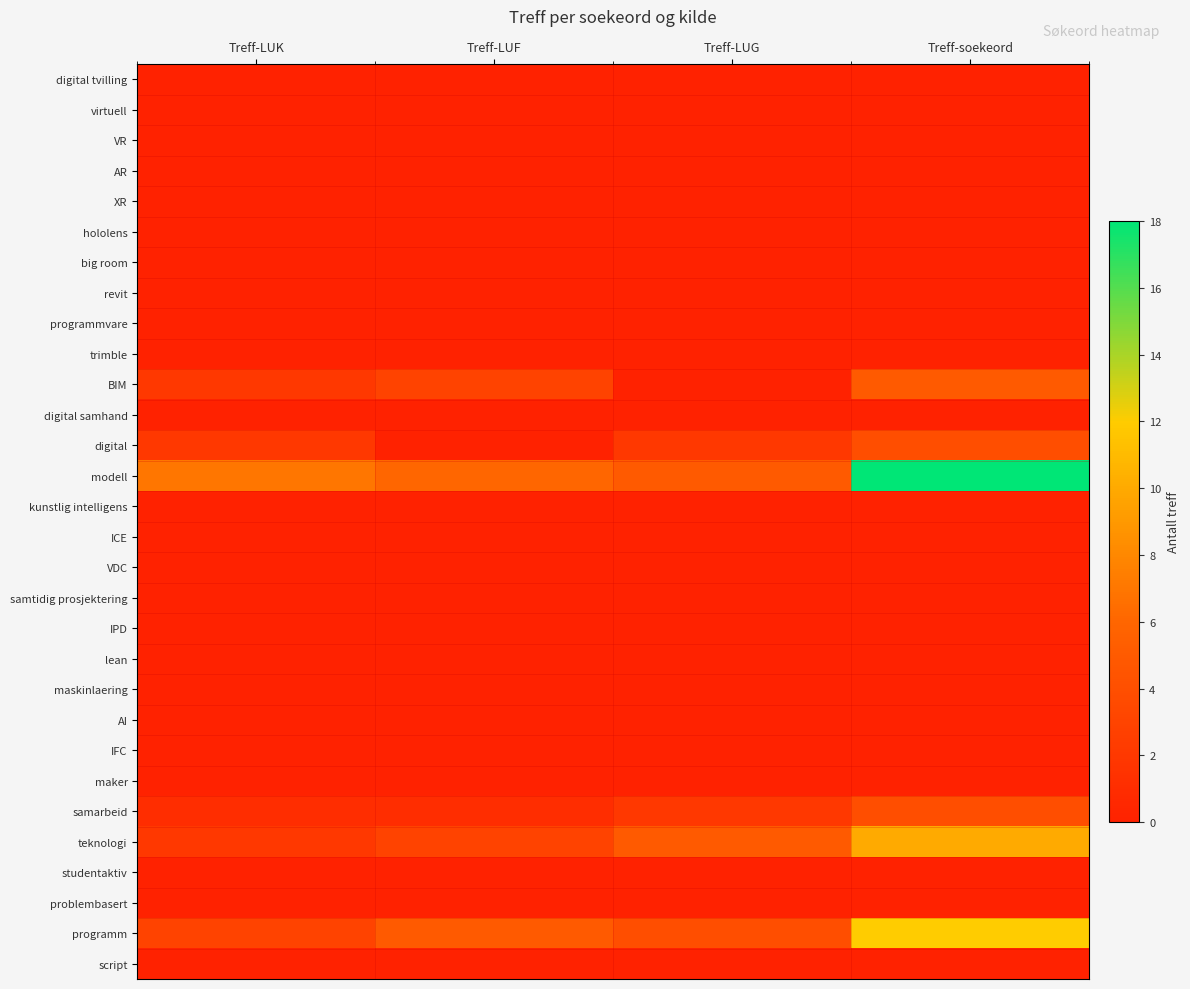

Reading right to left, what are all the values shown in this chart?

digital tvilling: Treff-soekeord=0	Treff-LUG=0	Treff-LUF=0	Treff-LUK=0
virtuell: Treff-soekeord=0	Treff-LUG=0	Treff-LUF=0	Treff-LUK=0
VR: Treff-soekeord=0	Treff-LUG=0	Treff-LUF=0	Treff-LUK=0
AR: Treff-soekeord=0	Treff-LUG=0	Treff-LUF=0	Treff-LUK=0
XR: Treff-soekeord=0	Treff-LUG=0	Treff-LUF=0	Treff-LUK=0
hololens: Treff-soekeord=0	Treff-LUG=0	Treff-LUF=0	Treff-LUK=0
big room: Treff-soekeord=0	Treff-LUG=0	Treff-LUF=0	Treff-LUK=0
revit: Treff-soekeord=0	Treff-LUG=0	Treff-LUF=0	Treff-LUK=0
programmvare: Treff-soekeord=0	Treff-LUG=0	Treff-LUF=0	Treff-LUK=0
trimble: Treff-soekeord=0	Treff-LUG=0	Treff-LUF=0	Treff-LUK=0
BIM: Treff-soekeord=5	Treff-LUG=0	Treff-LUF=3	Treff-LUK=2
digital samhand: Treff-soekeord=0	Treff-LUG=0	Treff-LUF=0	Treff-LUK=0
digital: Treff-soekeord=4	Treff-LUG=2	Treff-LUF=0	Treff-LUK=2
modell: Treff-soekeord=18	Treff-LUG=5	Treff-LUF=6	Treff-LUK=7
kunstlig intelligens: Treff-soekeord=0	Treff-LUG=0	Treff-LUF=0	Treff-LUK=0
ICE: Treff-soekeord=0	Treff-LUG=0	Treff-LUF=0	Treff-LUK=0
VDC: Treff-soekeord=0	Treff-LUG=0	Treff-LUF=0	Treff-LUK=0
samtidig prosjektering: Treff-soekeord=0	Treff-LUG=0	Treff-LUF=0	Treff-LUK=0
IPD: Treff-soekeord=0	Treff-LUG=0	Treff-LUF=0	Treff-LUK=0
lean: Treff-soekeord=0	Treff-LUG=0	Treff-LUF=0	Treff-LUK=0
maskinlaering: Treff-soekeord=0	Treff-LUG=0	Treff-LUF=0	Treff-LUK=0
AI: Treff-soekeord=0	Treff-LUG=0	Treff-LUF=0	Treff-LUK=0
IFC: Treff-soekeord=0	Treff-LUG=0	Treff-LUF=0	Treff-LUK=0
maker: Treff-soekeord=0	Treff-LUG=0	Treff-LUF=0	Treff-LUK=0
samarbeid: Treff-soekeord=4	Treff-LUG=2	Treff-LUF=1	Treff-LUK=1
teknologi: Treff-soekeord=10	Treff-LUG=5	Treff-LUF=3	Treff-LUK=2
studentaktiv: Treff-soekeord=0	Treff-LUG=0	Treff-LUF=0	Treff-LUK=0
problembasert: Treff-soekeord=0	Treff-LUG=0	Treff-LUF=0	Treff-LUK=0
programm: Treff-soekeord=12	Treff-LUG=4	Treff-LUF=5	Treff-LUK=3
script: Treff-soekeord=0	Treff-LUG=0	Treff-LUF=0	Treff-LUK=0